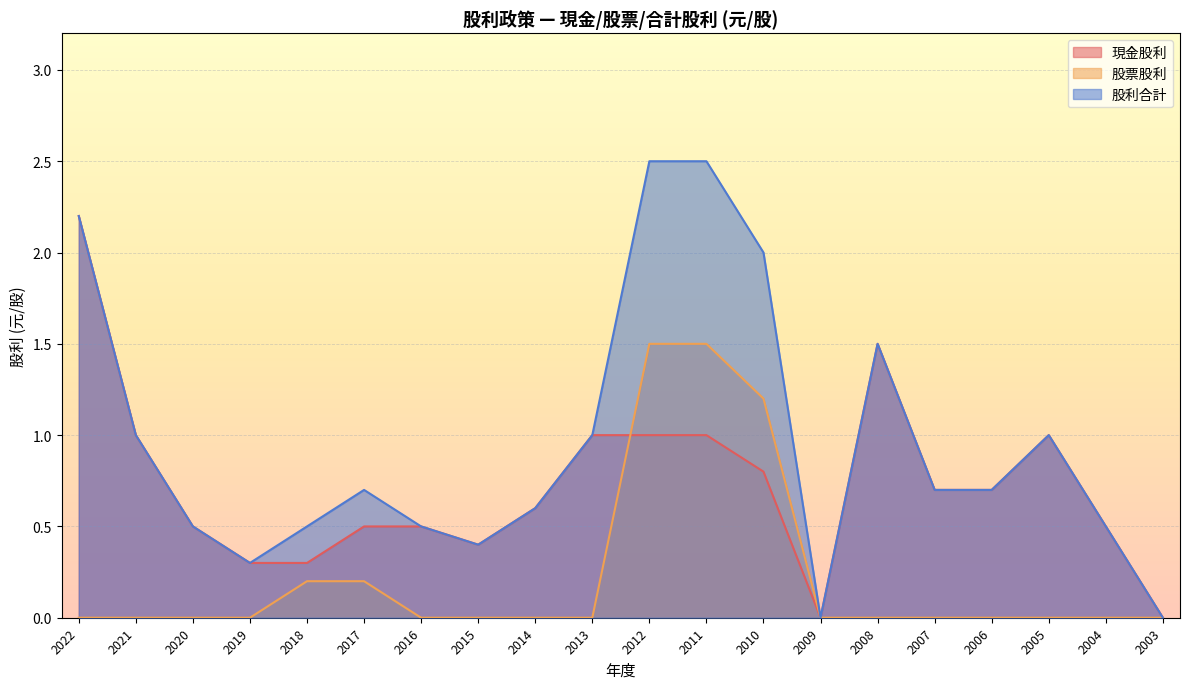

What is the difference between the maximum and minimum values in the 股利合計 series?

2.5